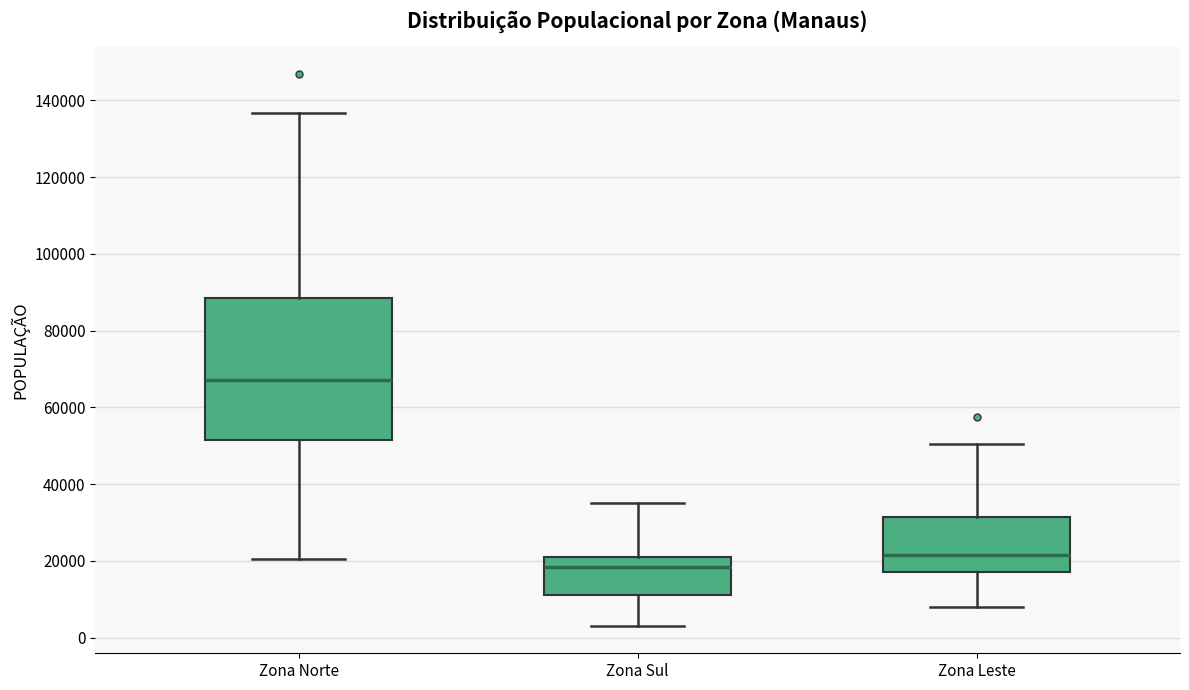

Which box is the tallest, from its lower edge to its upper edge?

Zona Norte